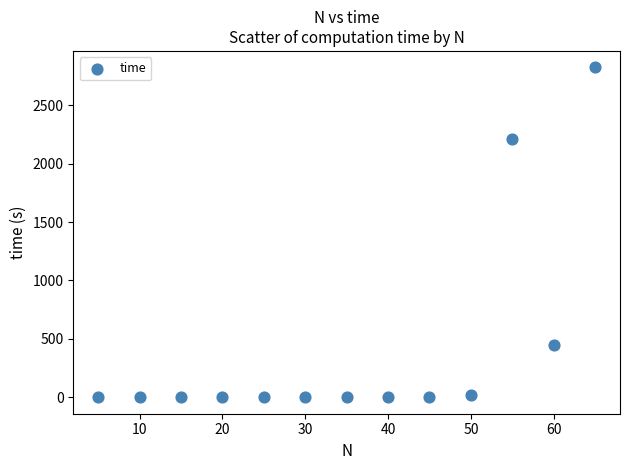

What Y value in the scatter plot is closest to 1411?

2212.3